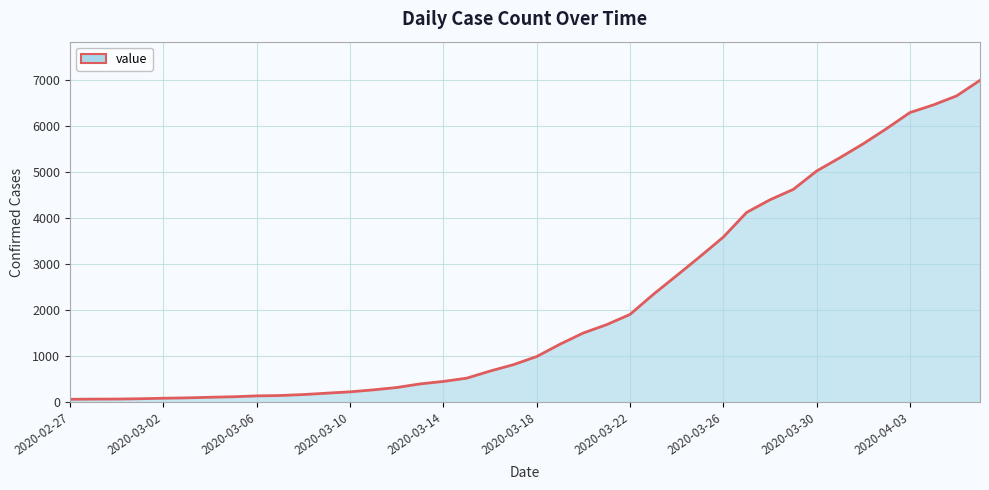

What is the maximum value shown in the chart?

6995